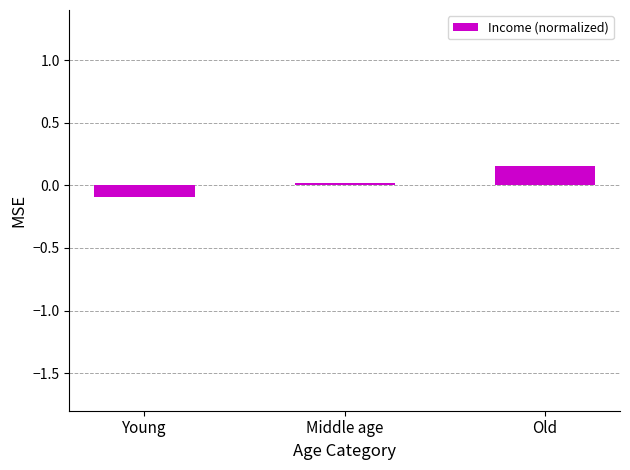

What is the label of the 2nd bar from the right?

Middle age